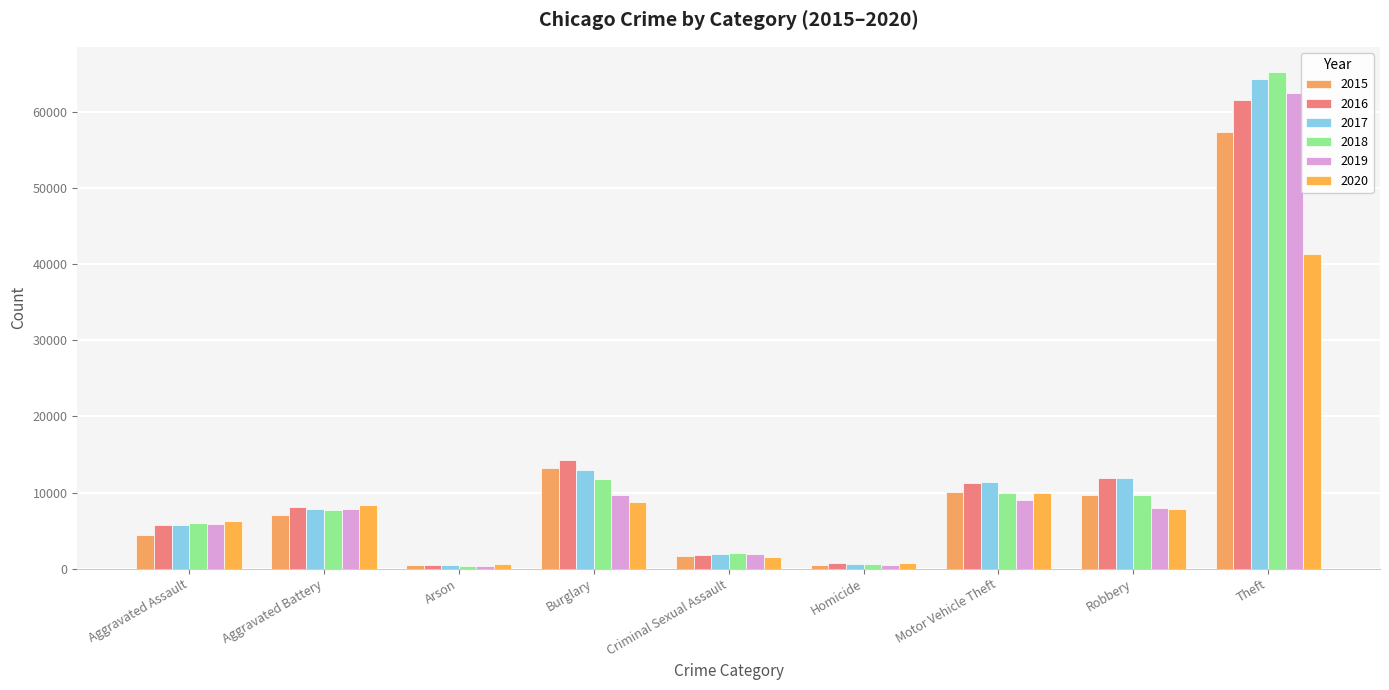

What is the spread (max minus min) of values at Robbery?

4105